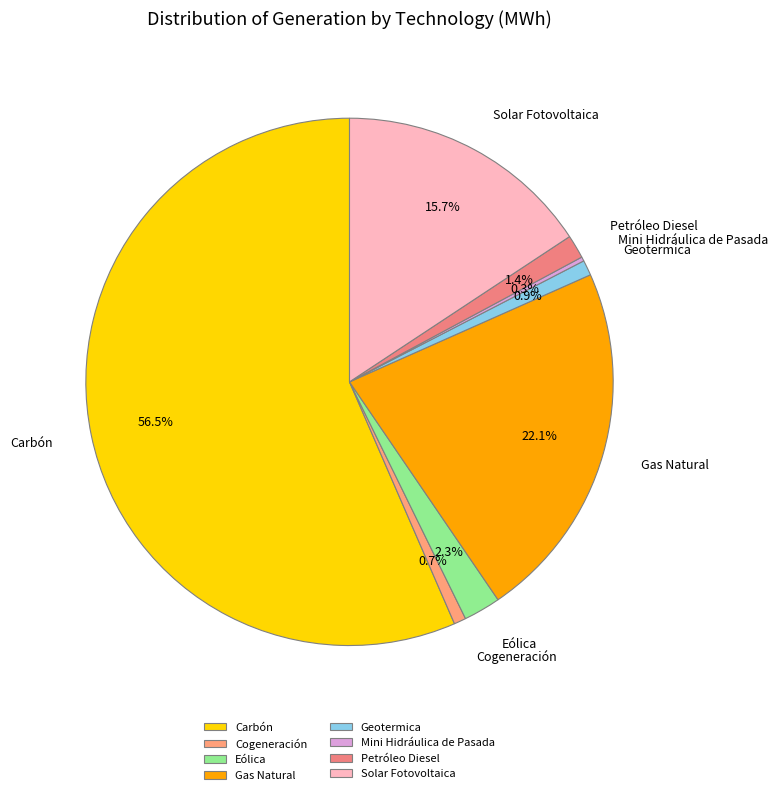

To the nearest percent, what portion does Solar Fotovoltaica represent?

16%